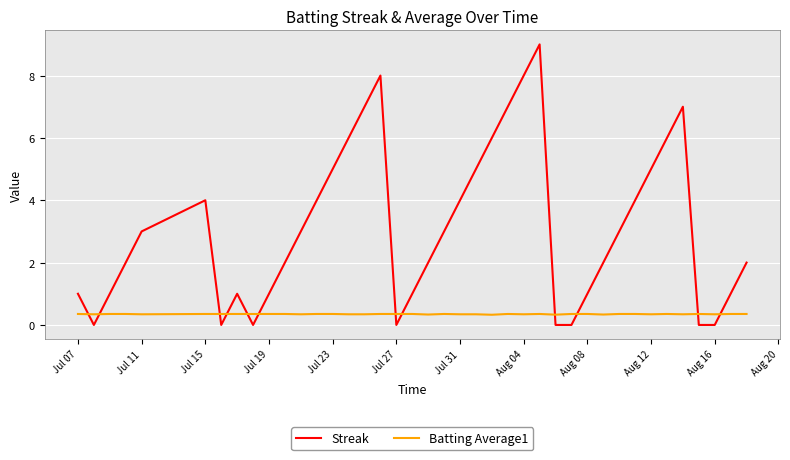

Which series has the largest total across all categories?

Streak